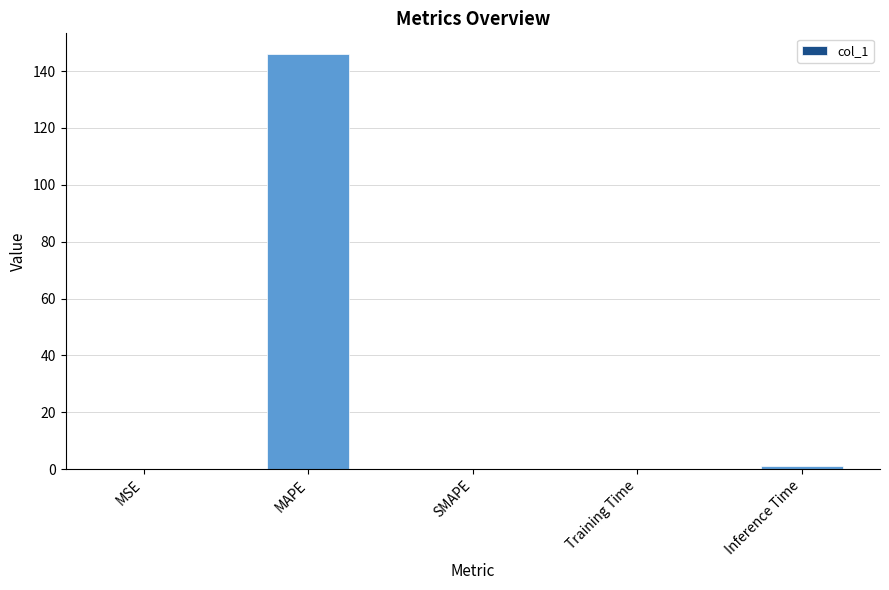

The value at MAPE is 74.6. True or false?

False